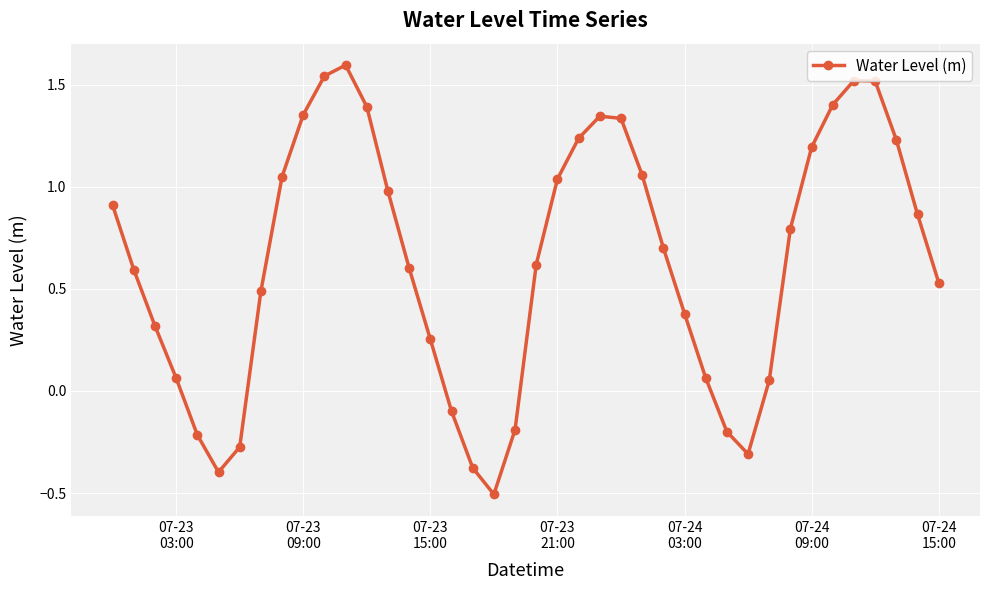

What is the greatest value displayed?

1.6